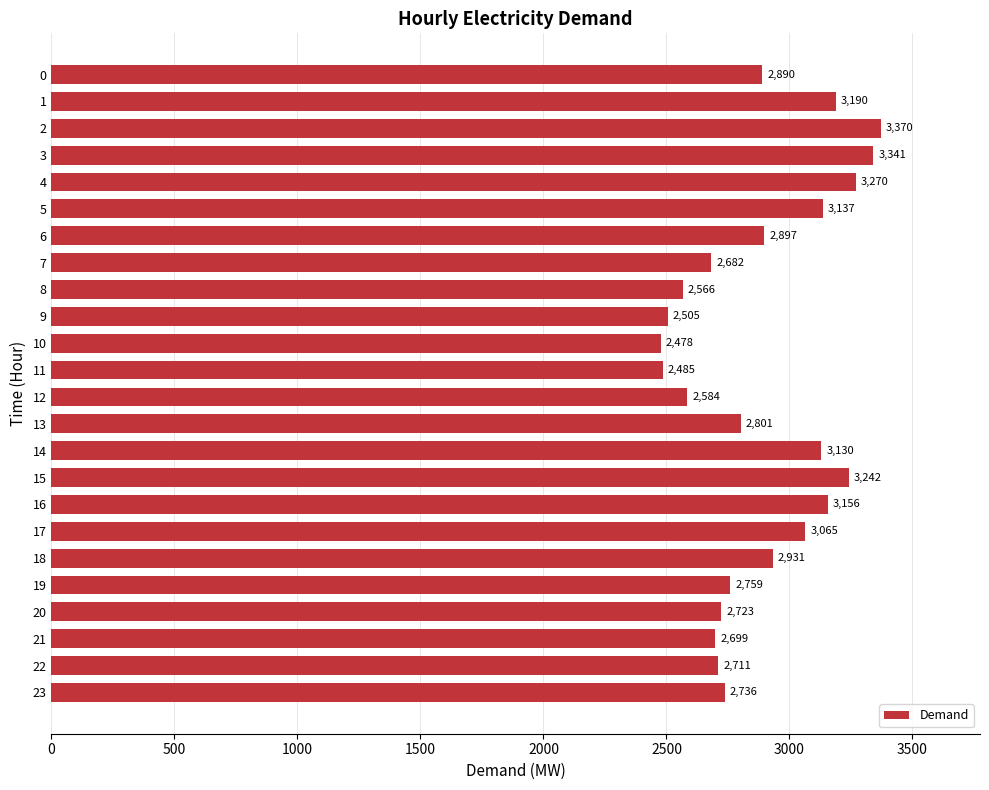

What is the value of the 11th bar from the top?

2478